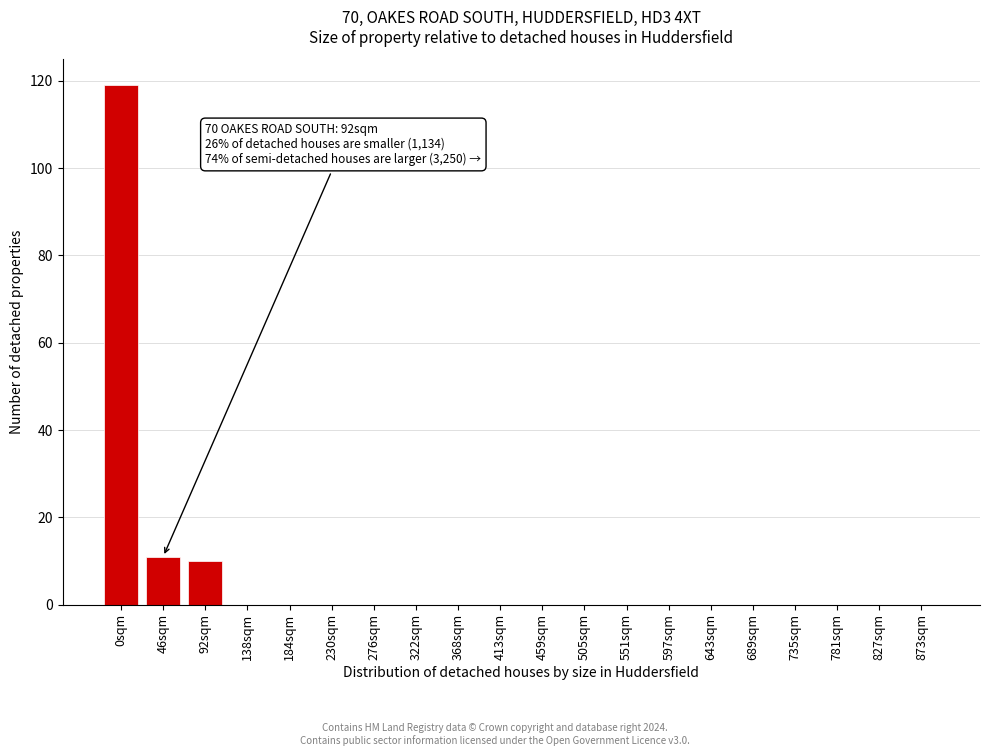

Reading left to right, extract all data points from this chart.

0sqm=119	46sqm=11	92sqm=10	138sqm=0	184sqm=0	230sqm=0	276sqm=0	322sqm=0	368sqm=0	413sqm=0	459sqm=0	505sqm=0	551sqm=0	597sqm=0	643sqm=0	689sqm=0	735sqm=0	781sqm=0	827sqm=0	873sqm=0